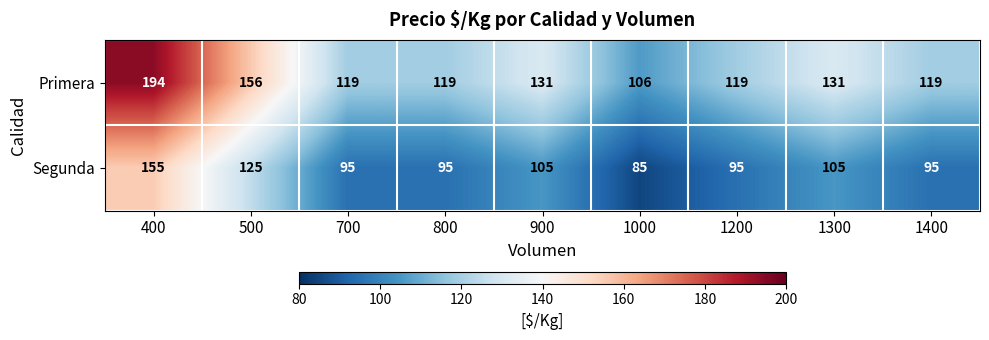

True or false: Segunda has a value of 95 at 700.

True